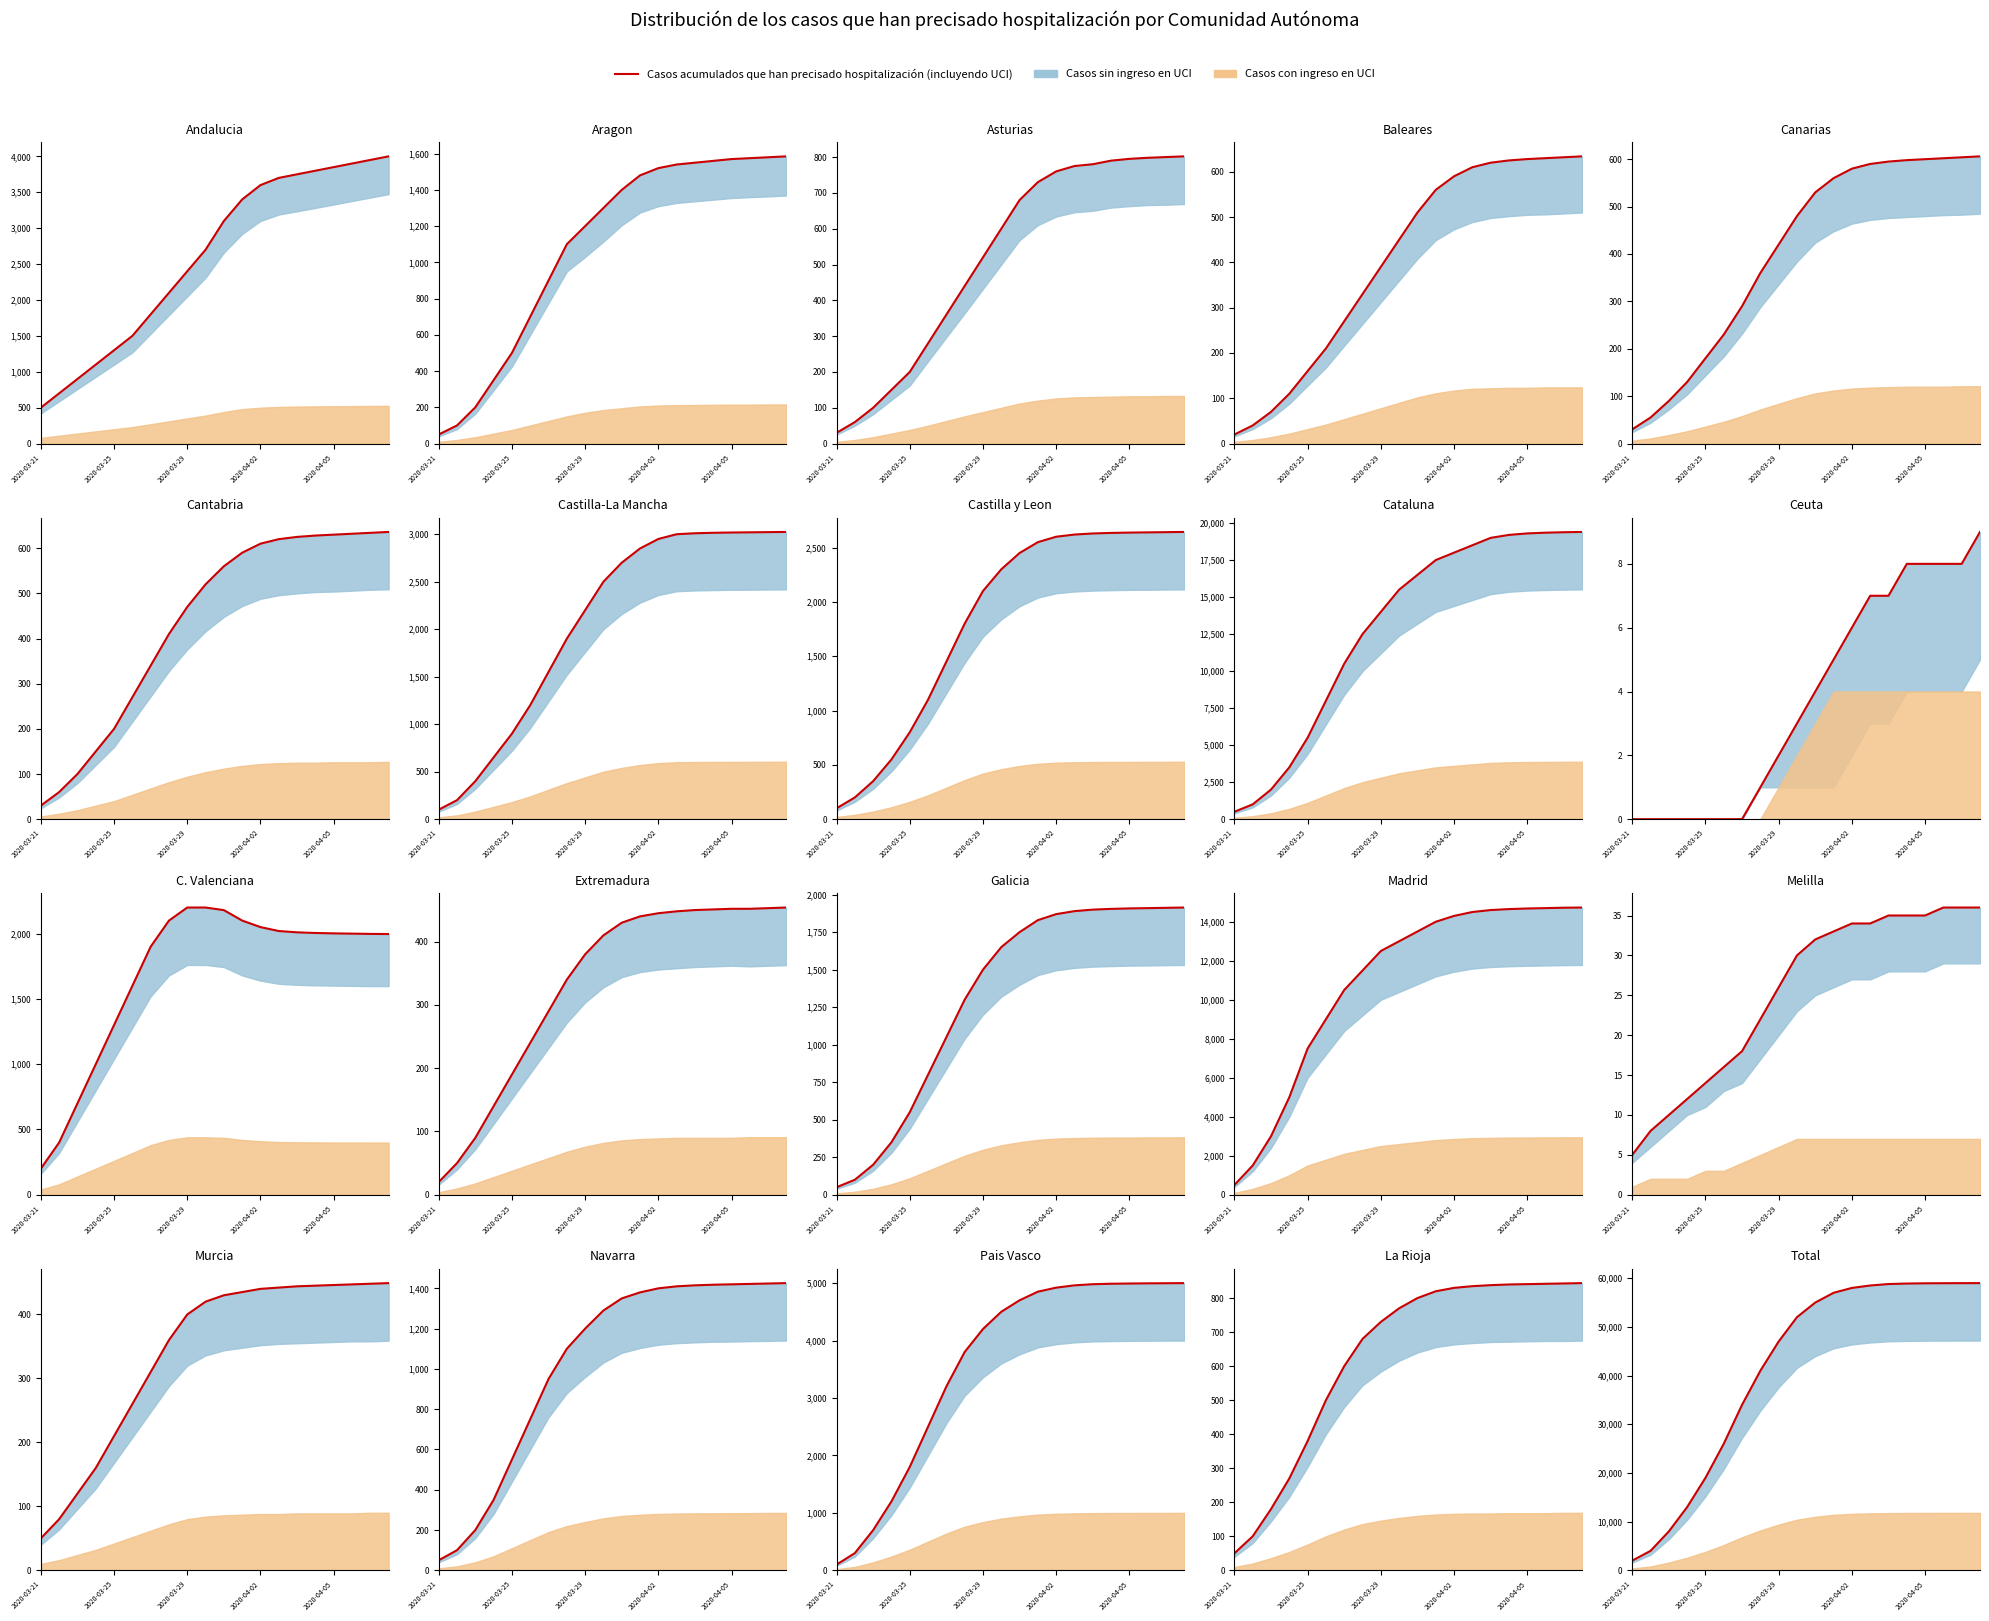

What is the difference between the maximum and minimum values?

56990